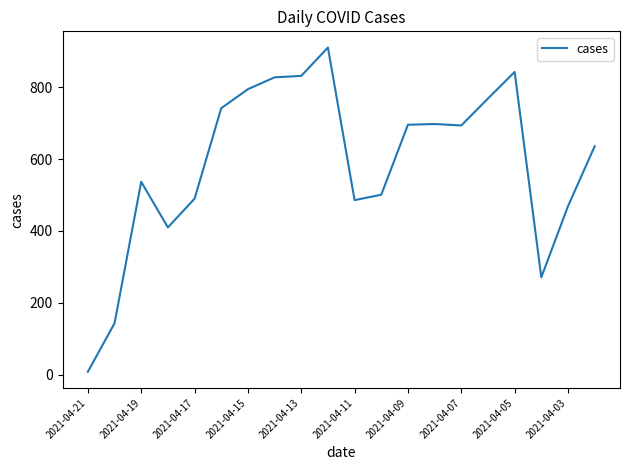

What is the greatest value displayed?

911